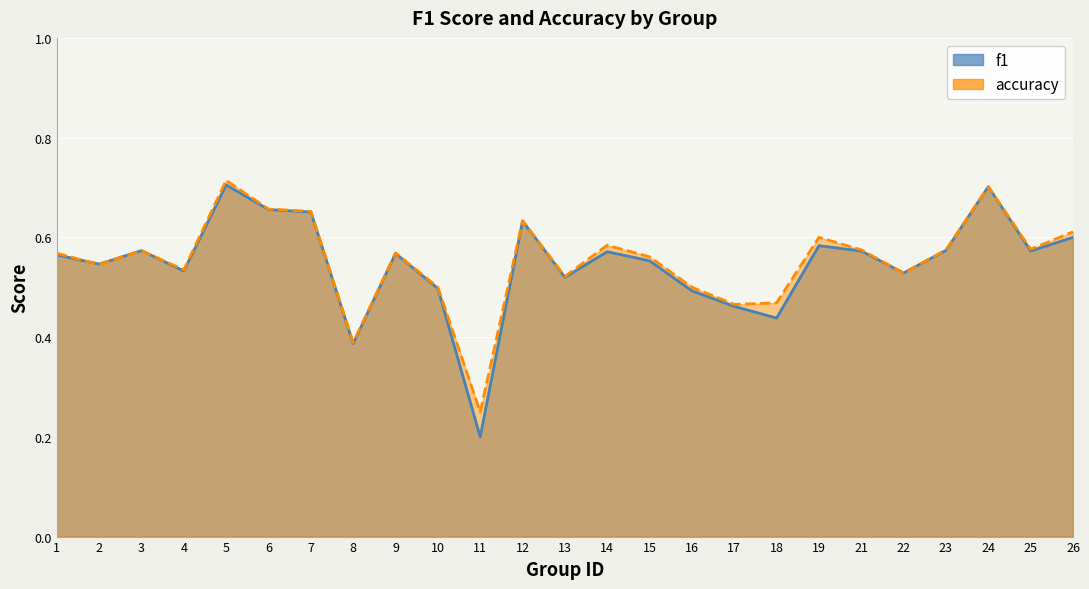

In f1, how many points are lower than both neighbors (excluding endpoints)?

8